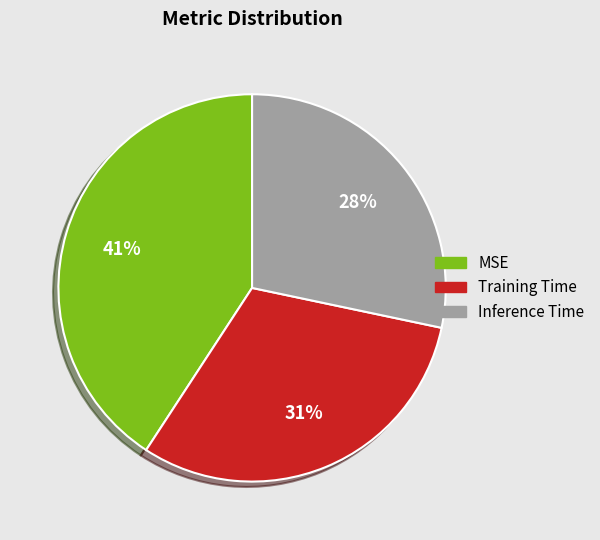

Which category has the biggest portion of the pie?

MSE